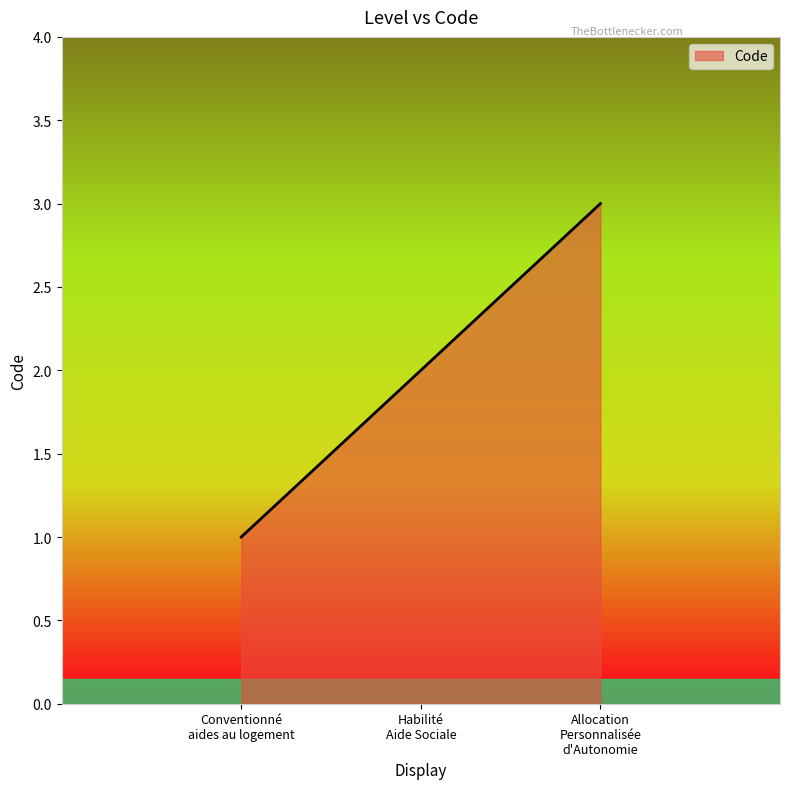

How many categories are shown in the chart?

3